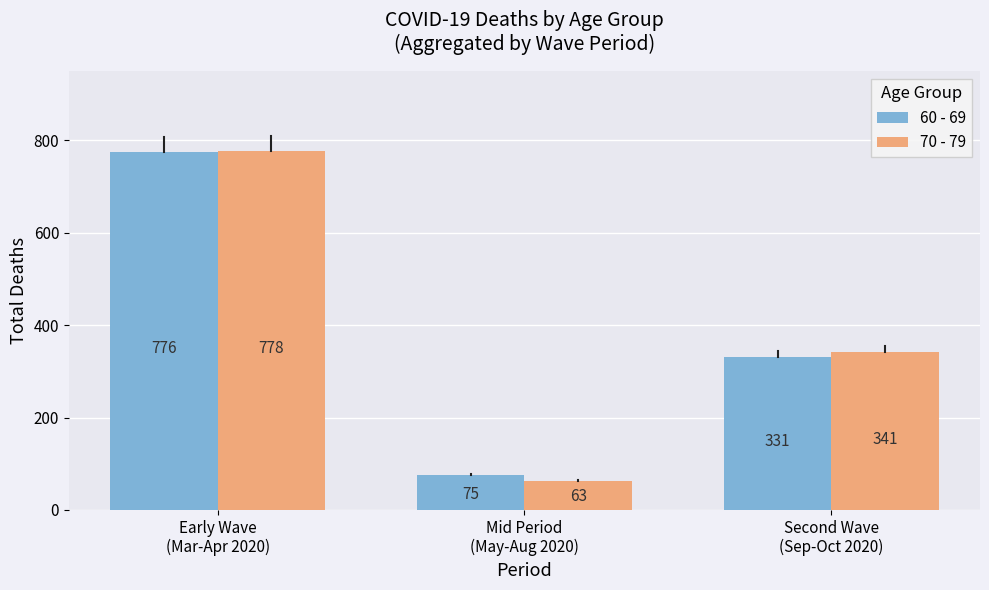

What is the label of the 2nd bar from the right?

Mid Period
(May-Aug 2020)